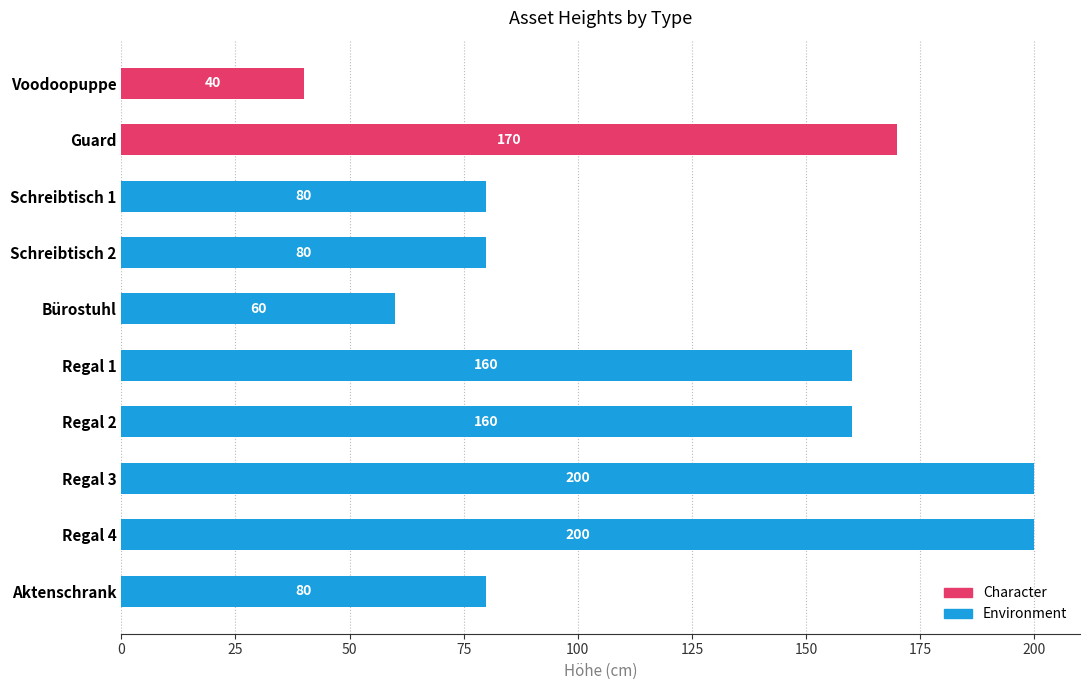

What is the maximum value shown in the chart?

200